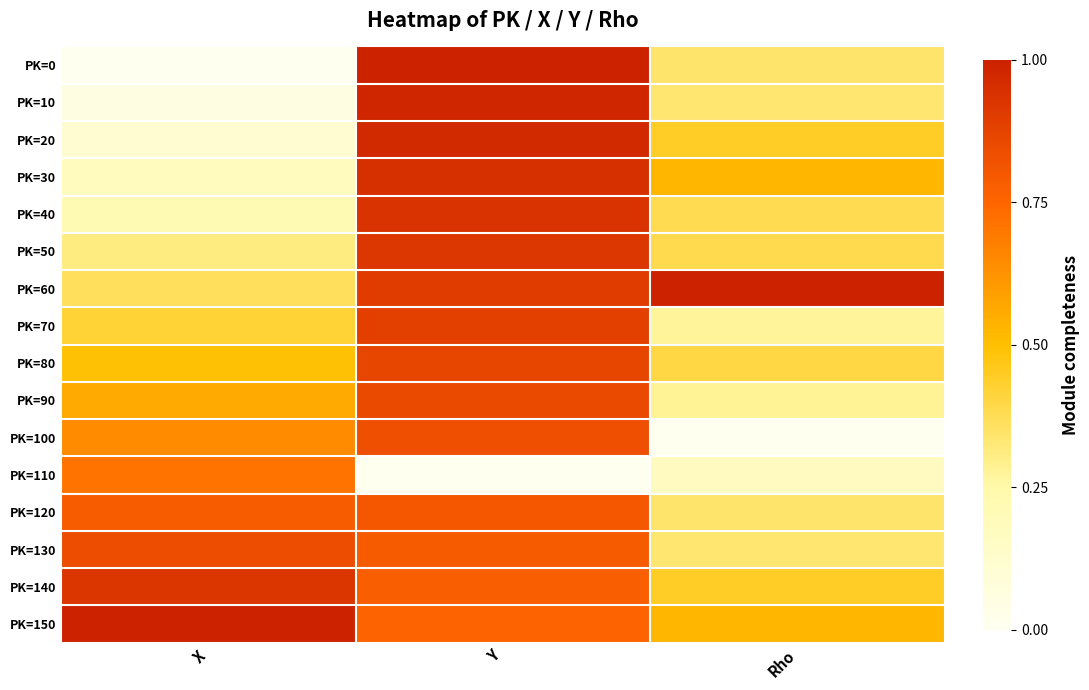

Reading left to right, list all the values displayed in this chart.

PK=0: X=0.0	Y=1.0	Rho=0.3
PK=10: X=0.1	Y=1.0	Rho=0.3
PK=20: X=0.1	Y=1.0	Rho=0.4
PK=30: X=0.2	Y=0.9	Rho=0.5
PK=40: X=0.2	Y=0.9	Rho=0.4
PK=50: X=0.3	Y=0.9	Rho=0.4
PK=60: X=0.4	Y=0.9	Rho=1.0
PK=70: X=0.4	Y=0.9	Rho=0.3
PK=80: X=0.5	Y=0.9	Rho=0.4
PK=90: X=0.6	Y=0.9	Rho=0.3
PK=100: X=0.6	Y=0.8	Rho=0.0
PK=110: X=0.7	Y=0.0	Rho=0.2
PK=120: X=0.8	Y=0.8	Rho=0.3
PK=130: X=0.8	Y=0.8	Rho=0.3
PK=140: X=0.9	Y=0.8	Rho=0.4
PK=150: X=1.0	Y=0.8	Rho=0.5